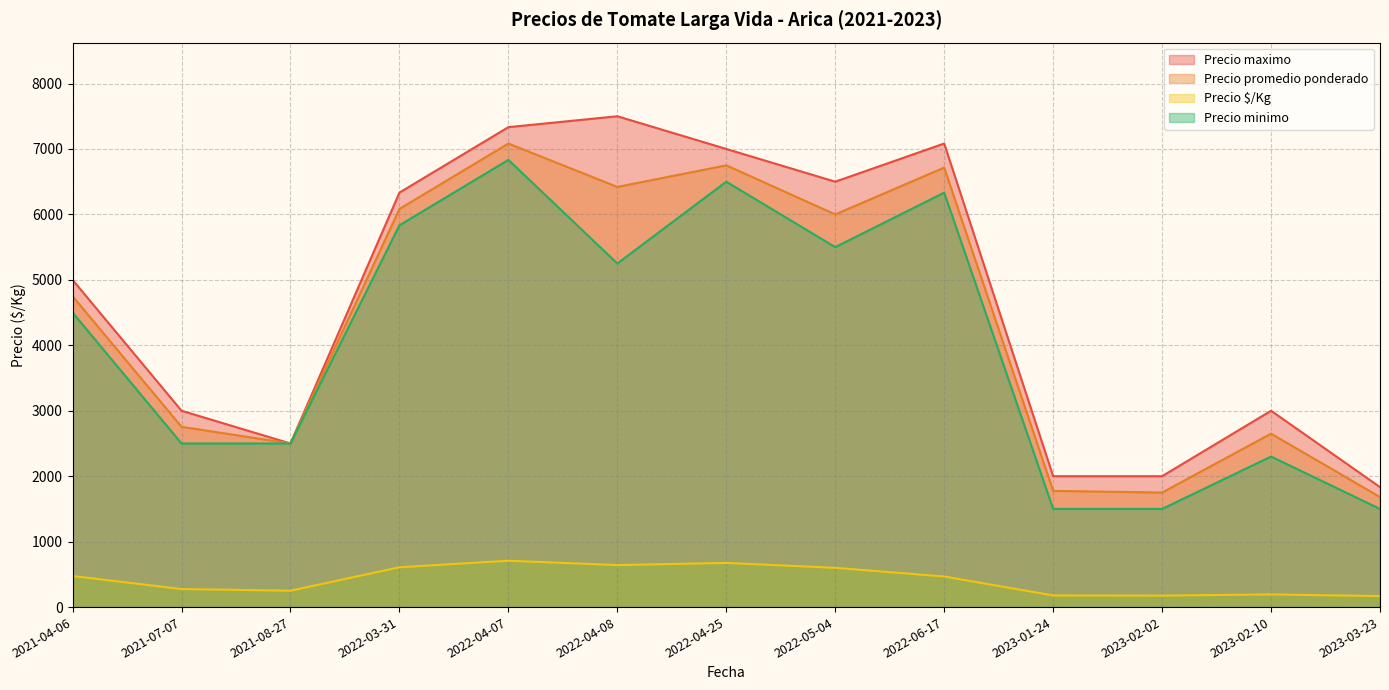

At how many categories does at least one series exceed 5687?

6